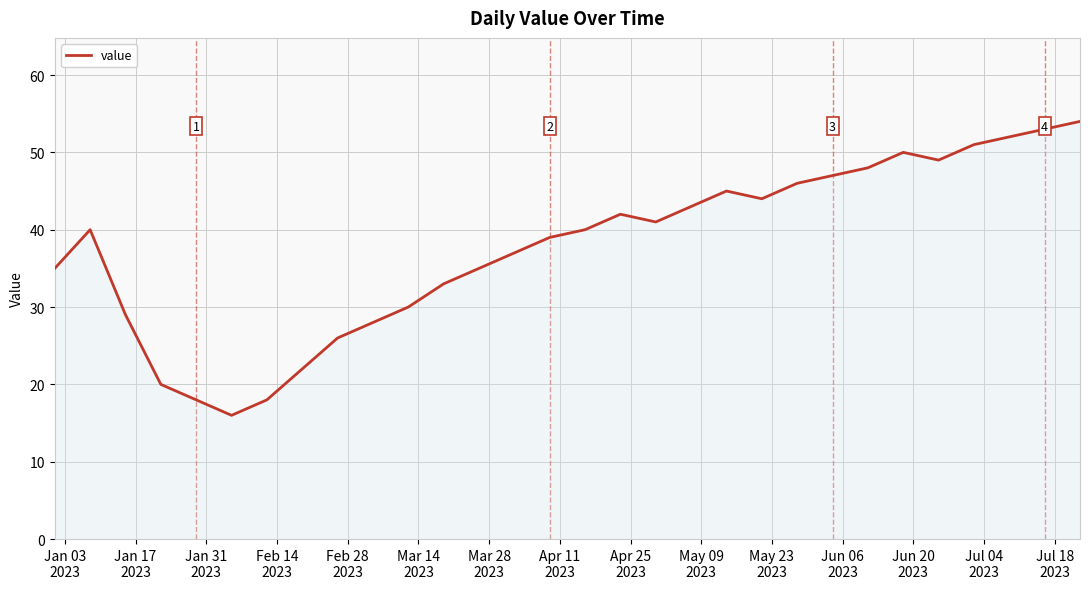

What is the greatest value displayed?

54